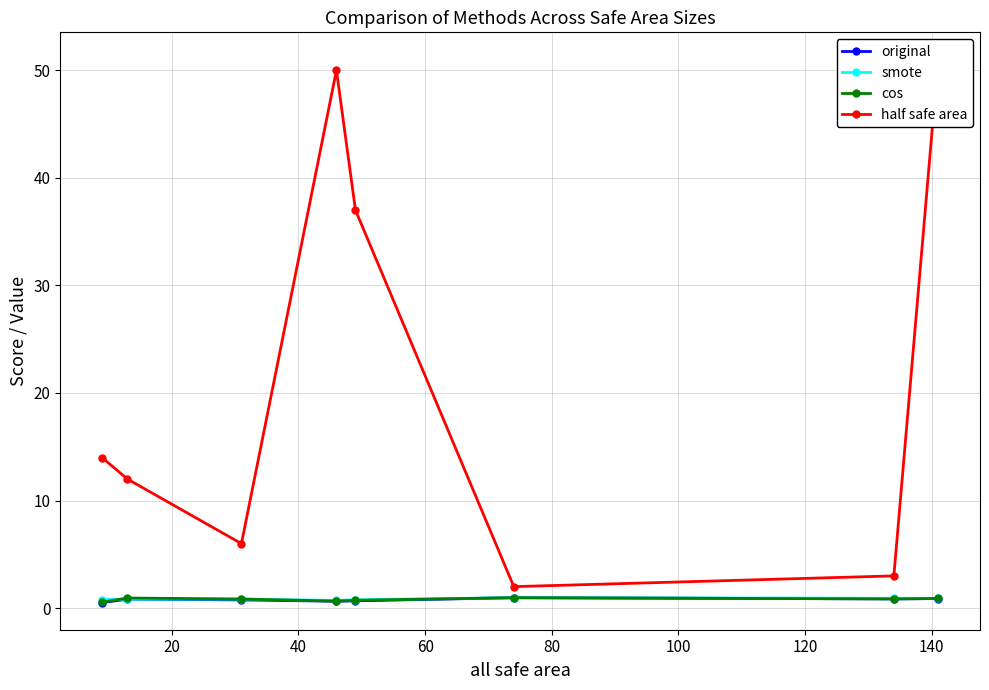

What is the difference between the half safe area values at 60 and 40?

44.0